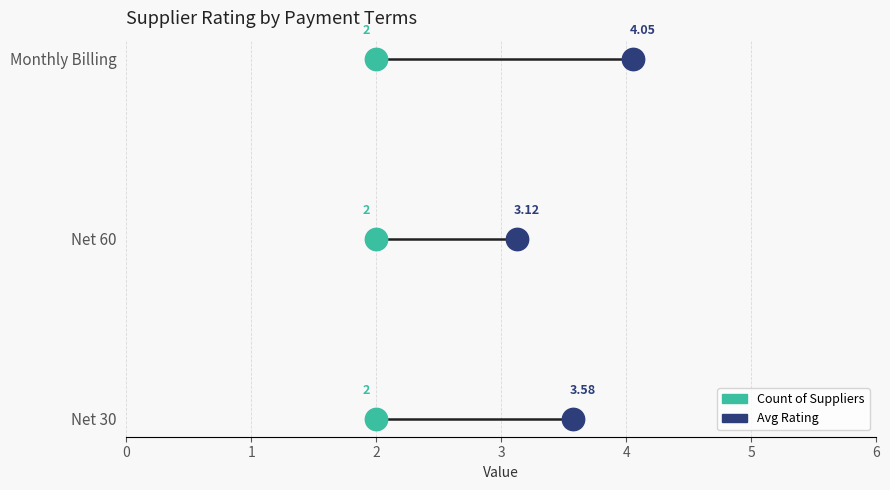

What are all the series names shown in the legend?

Count of Suppliers, Avg Rating